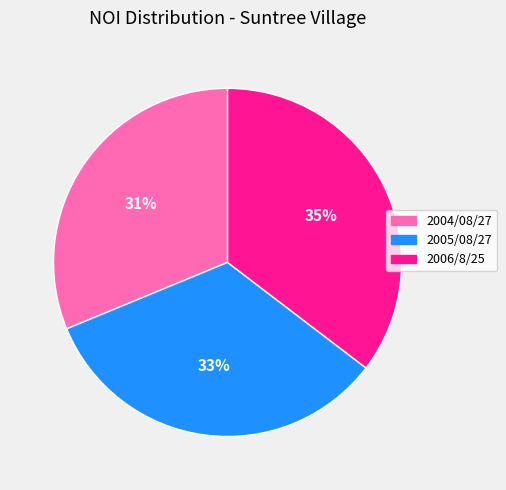

Does 2005/08/27 account for over 50% of the chart?

No